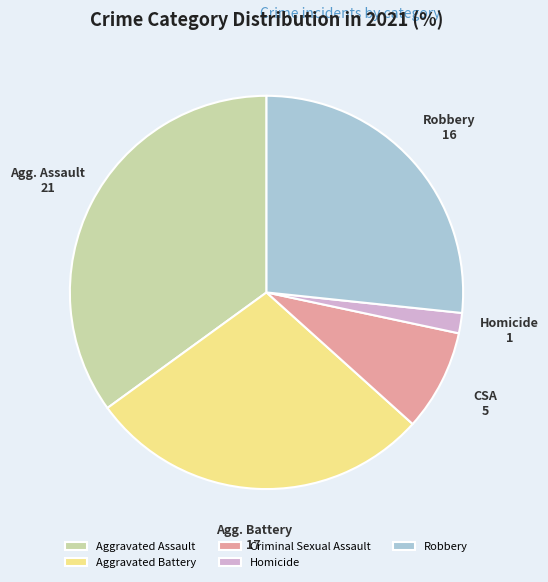

What is the smallest slice in the pie chart?

Homicide